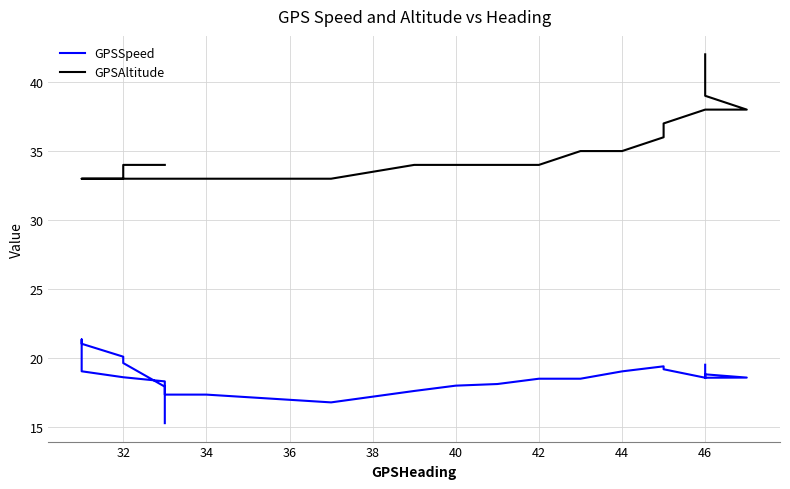

What is the difference between the maximum and minimum values in the GPSAltitude series?

9.0